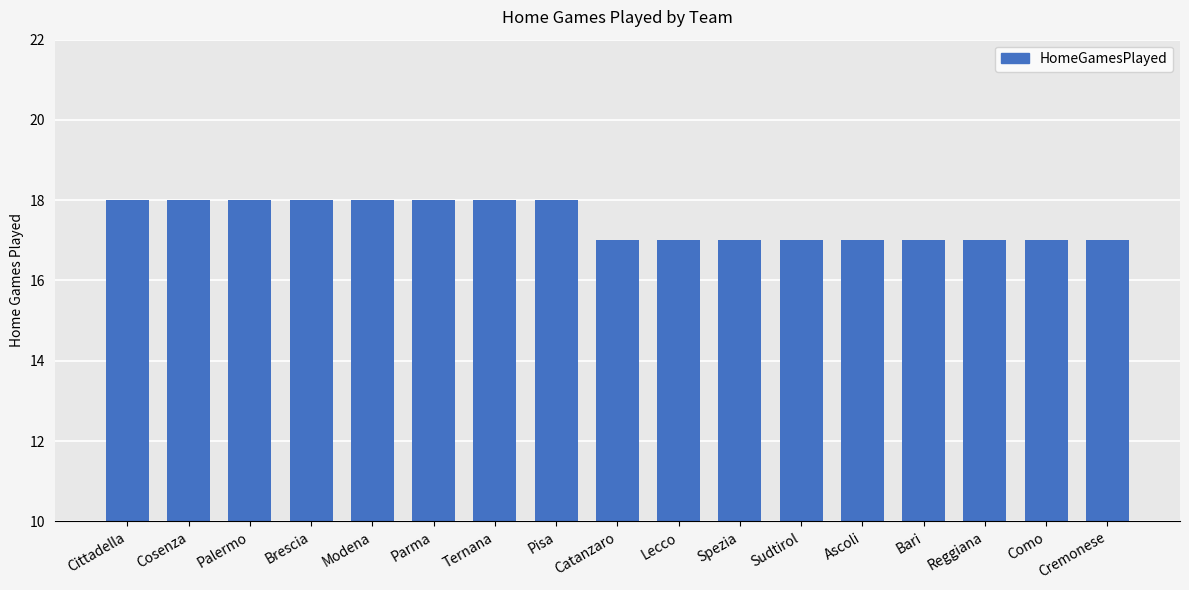

What is the label of the 14th bar from the right?

Brescia